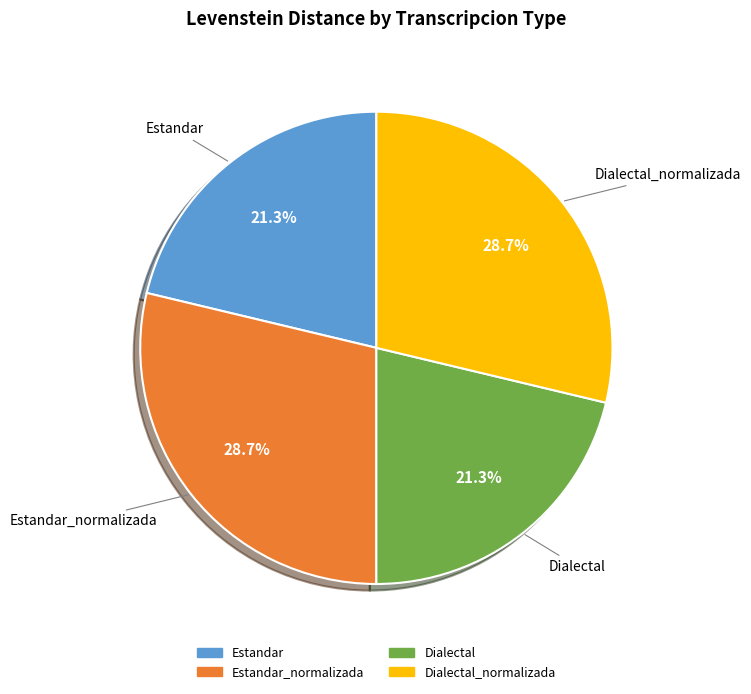

Is there a majority slice in this chart?

No